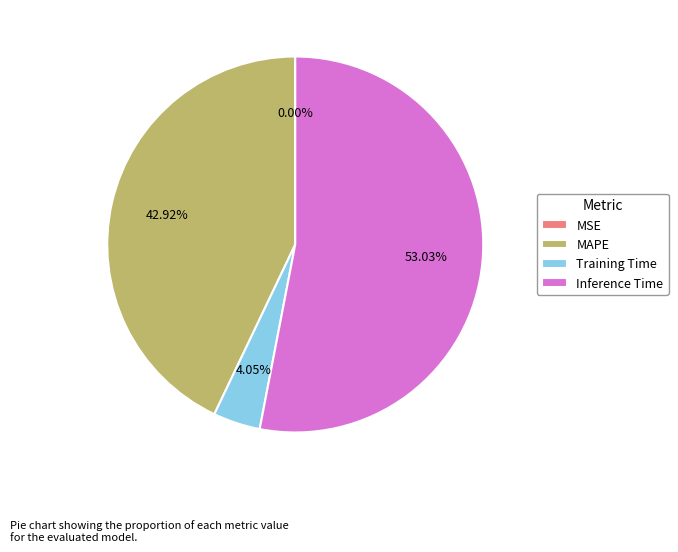

Combined, do Inference Time and MAPE account for over 50%?

Yes